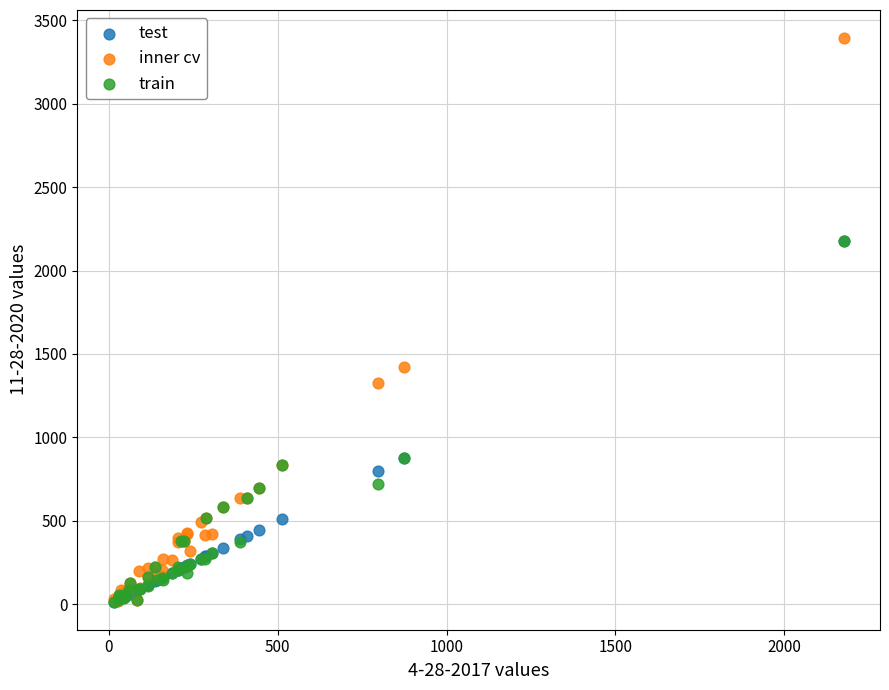

In the inner cv series, what Y value is closest to 1706?

1424